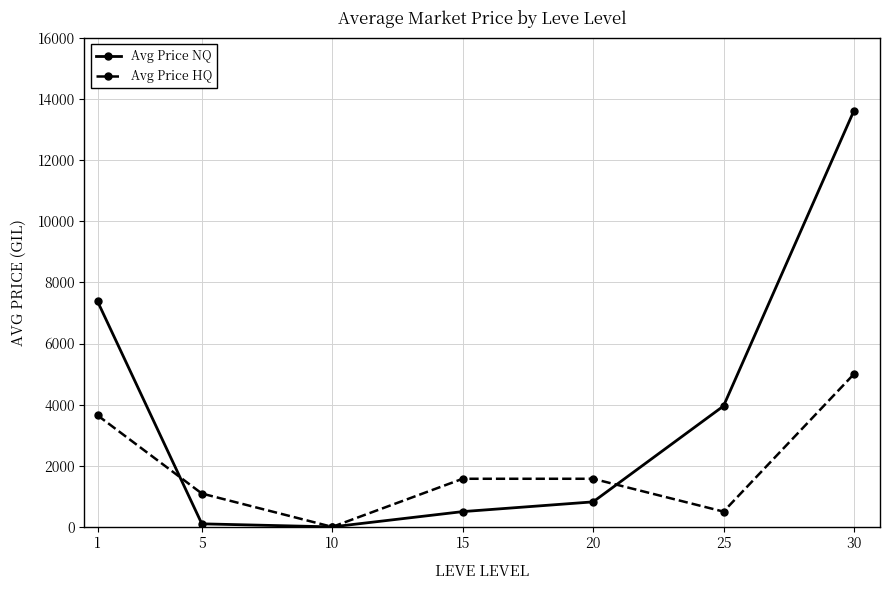

What is the sum of all Avg Price NQ values?

26370.5